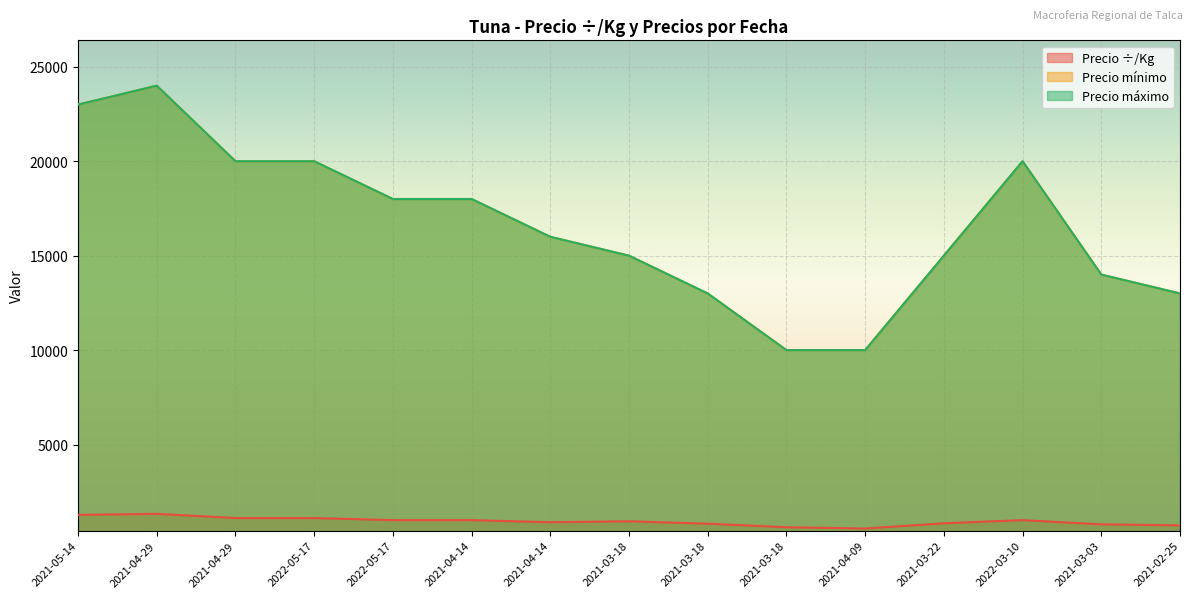

True or false: Precio mínimo has more than 0 interior local peaks.

True